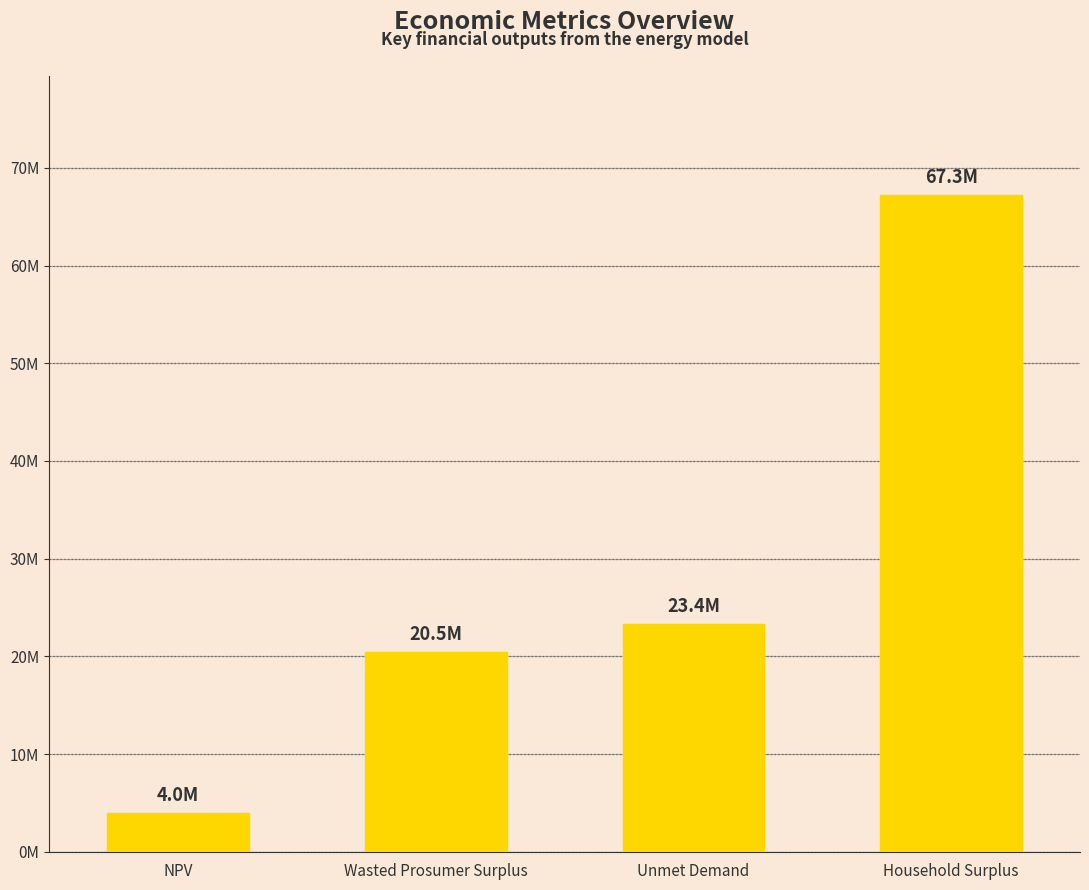

List the labels in order of value, largest first.

Household Surplus, Unmet Demand, Wasted Prosumer Surplus, NPV